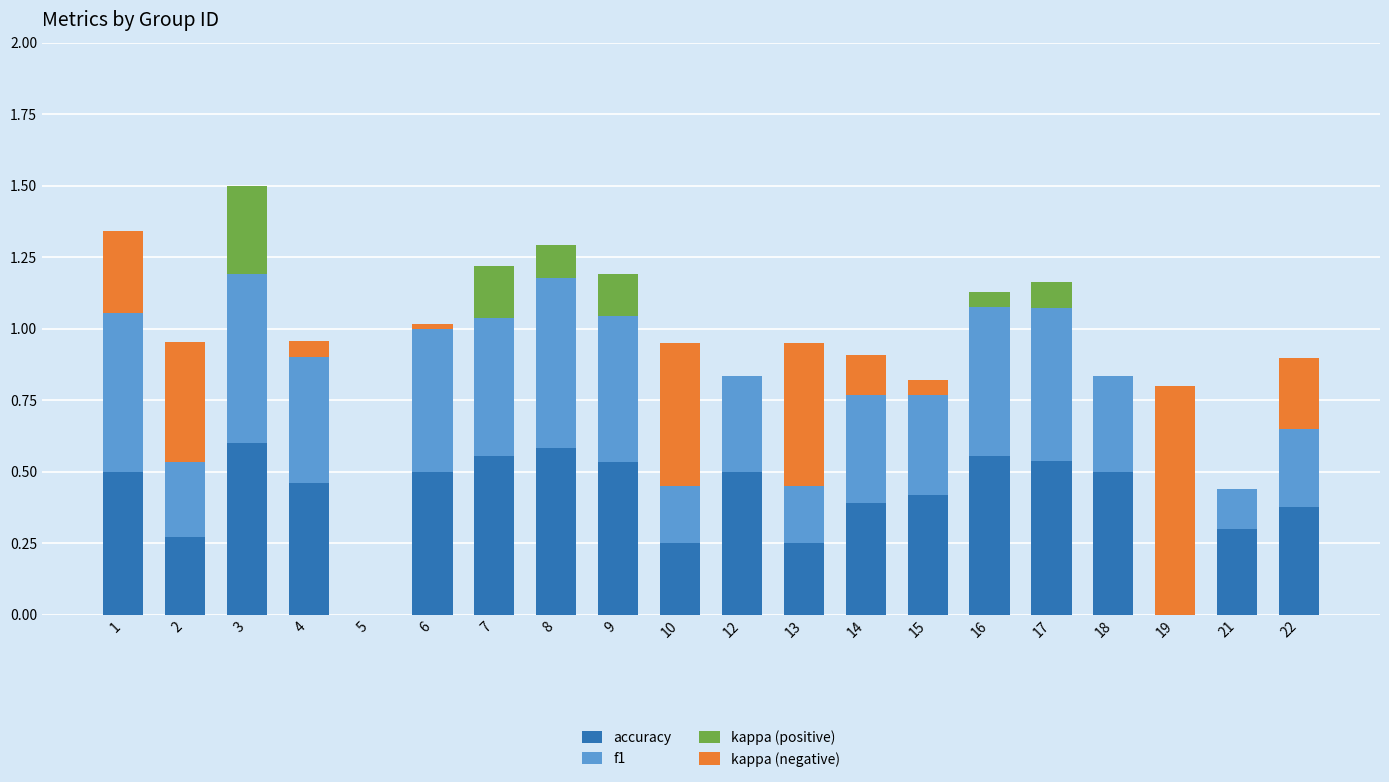

The value of accuracy at 8 is 0.6. True or false?

True